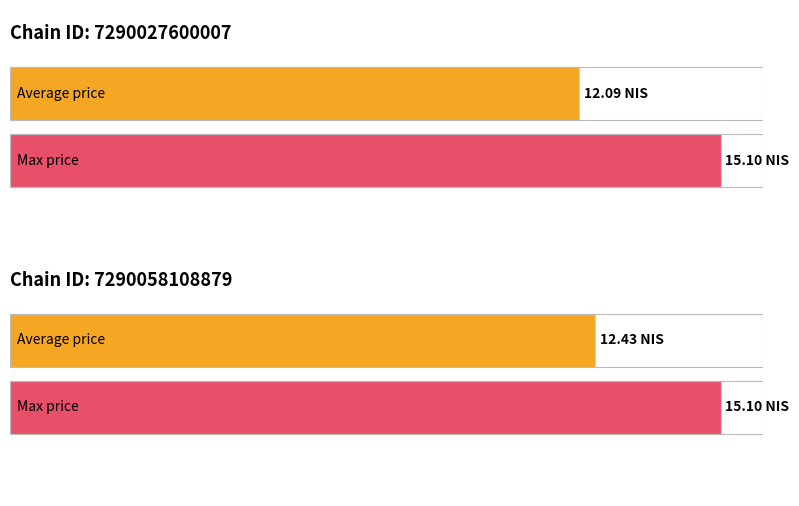

Rank the series at Chain 7290058108879 from lowest to highest value.

Average price, Max price